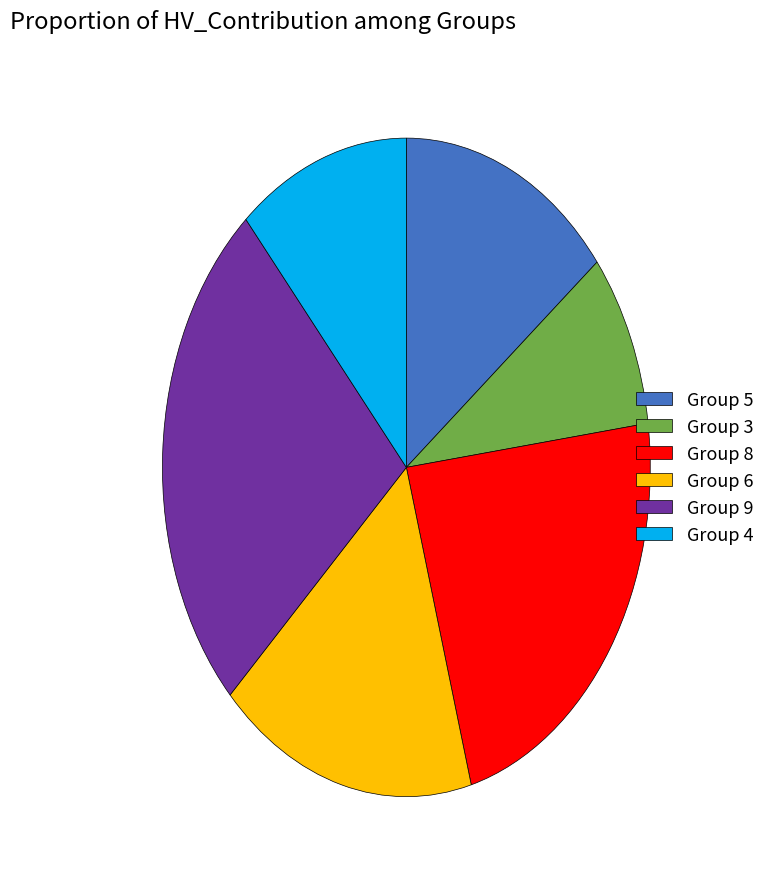

Does any single category account for the majority?

No